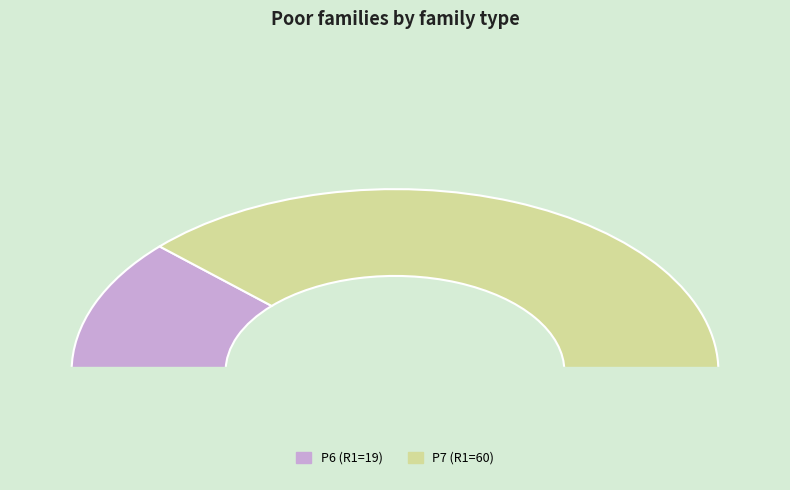

How many slices are in this pie chart?

2